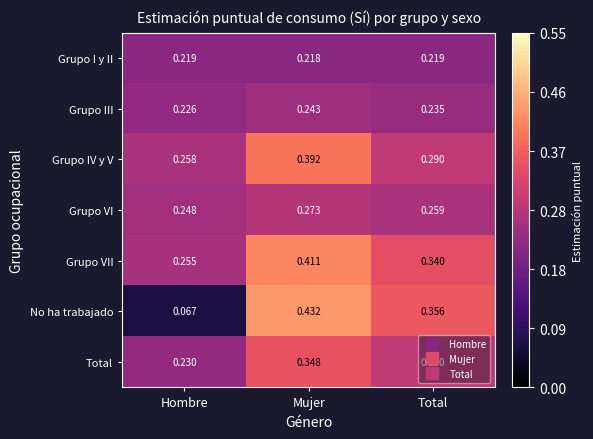

Rank the series at Hombre from highest to lowest value.

Grupo IV y V, Grupo VII, Grupo VI, Total, Grupo III, Grupo I y II, No ha trabajado